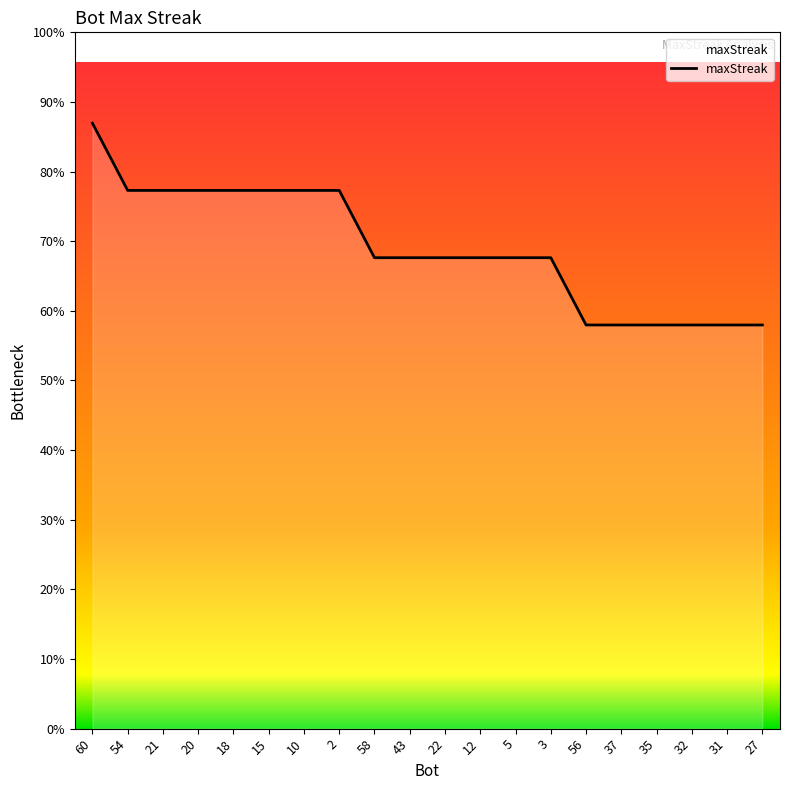

Is this an area chart (filled region under the line)?

Yes